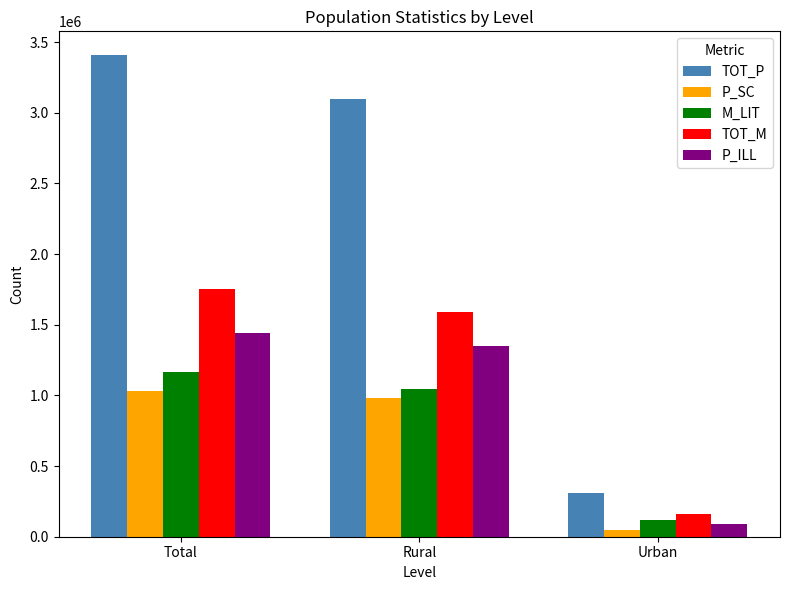

What is the value of the TOT_P bar at the 2nd from the left?

3097564